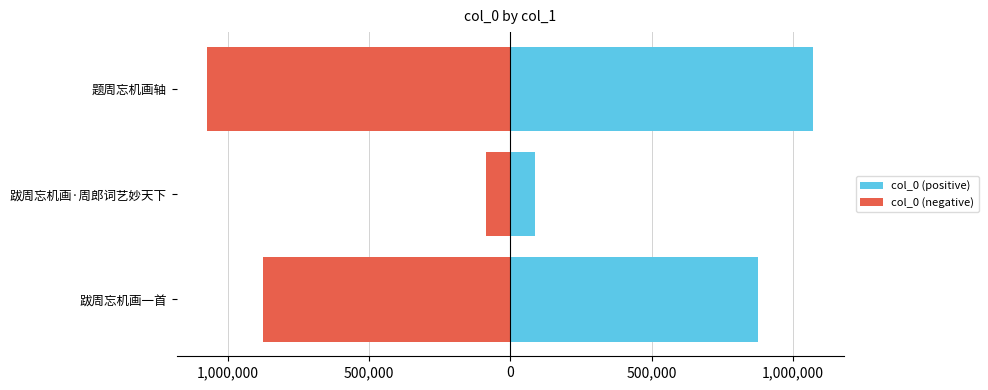

Which series has the widest spread of values?

col_0 (positive)